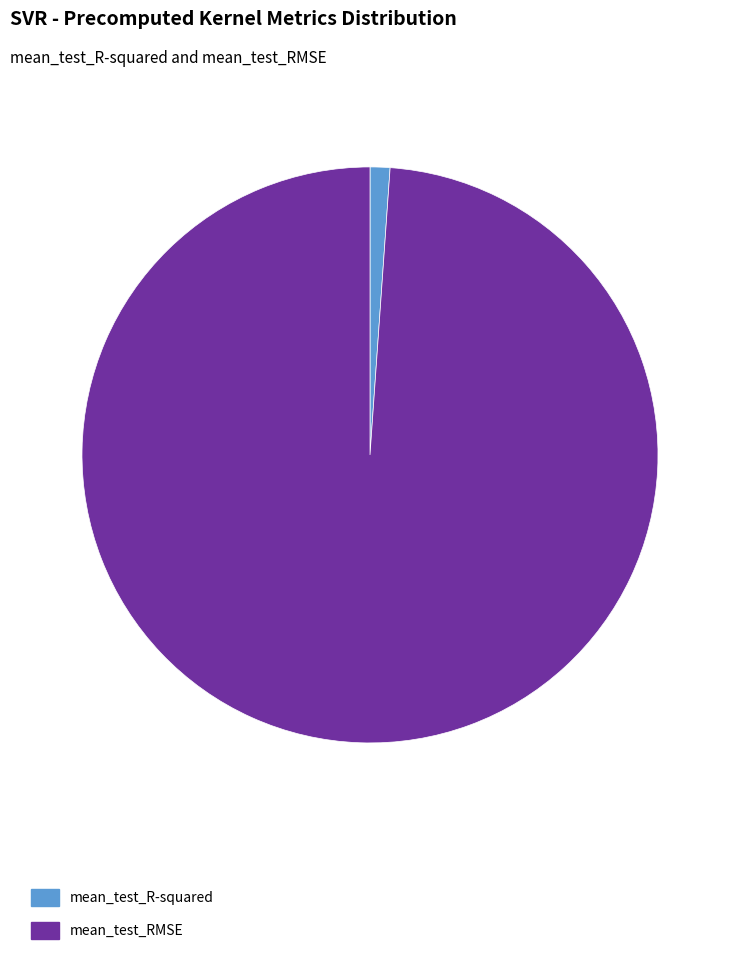

Rank the categories by value from lowest to highest.

mean_test_R-squared, mean_test_RMSE